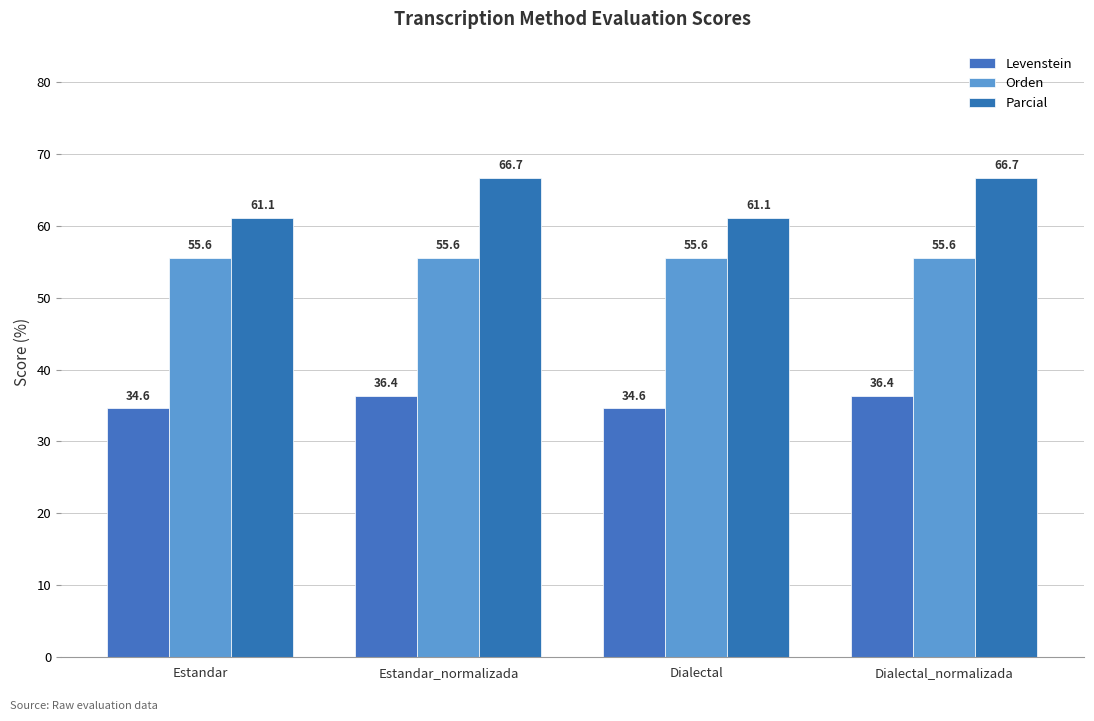

How many groups of bars are there?

4